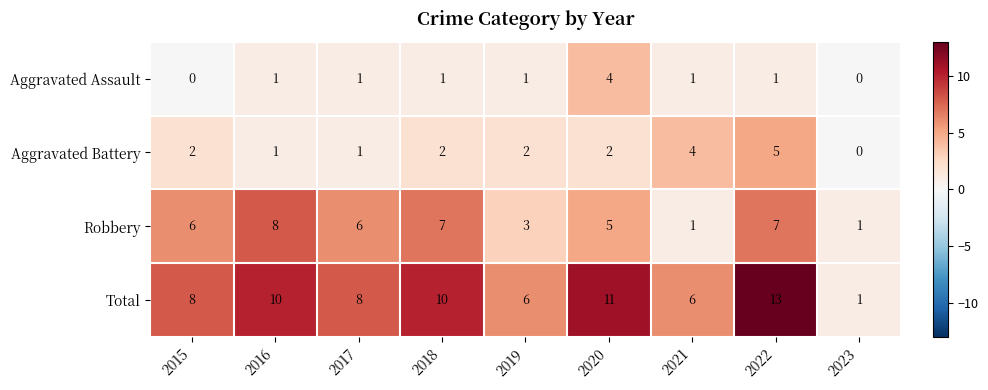

At 2022, list the series in order from largest to smallest.

Total, Robbery, Aggravated Battery, Aggravated Assault